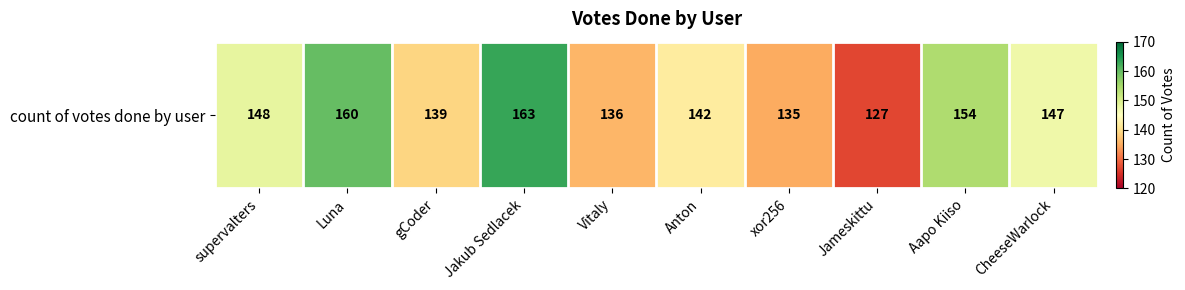

Rank the categories by value from highest to lowest.

Jakub Sedlacek, Luna, Aapo Kiiso, supervalters, CheeseWarlock, Anton, gCoder, Vitaly, xor256, Jameskittu